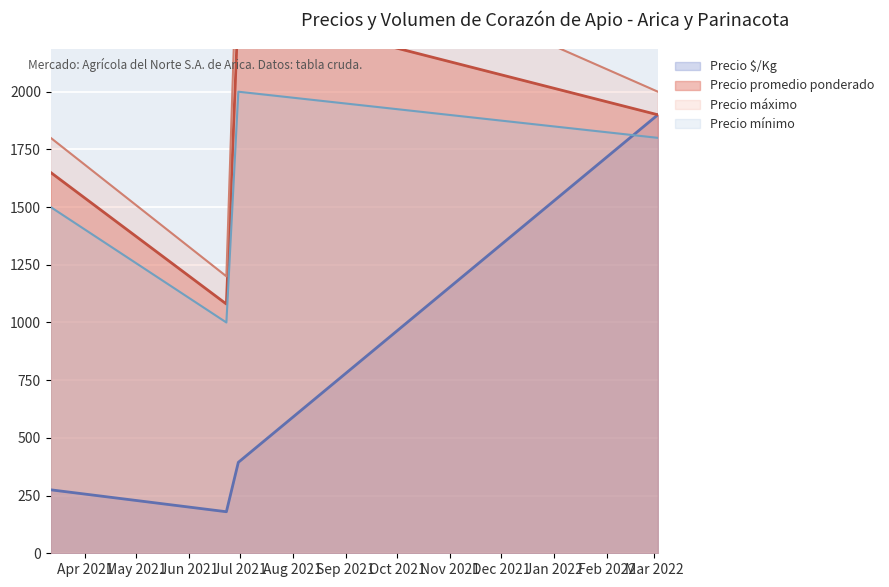

Rank the categories by Precio minimo value from lowest to highest.

2021-06-23, 2021-03-12, 2022-03-03, 2021-06-30